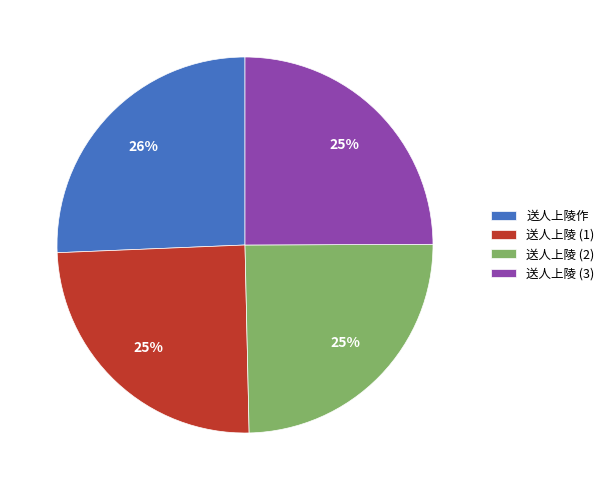

Which category has the biggest portion of the pie?

送人上陵作